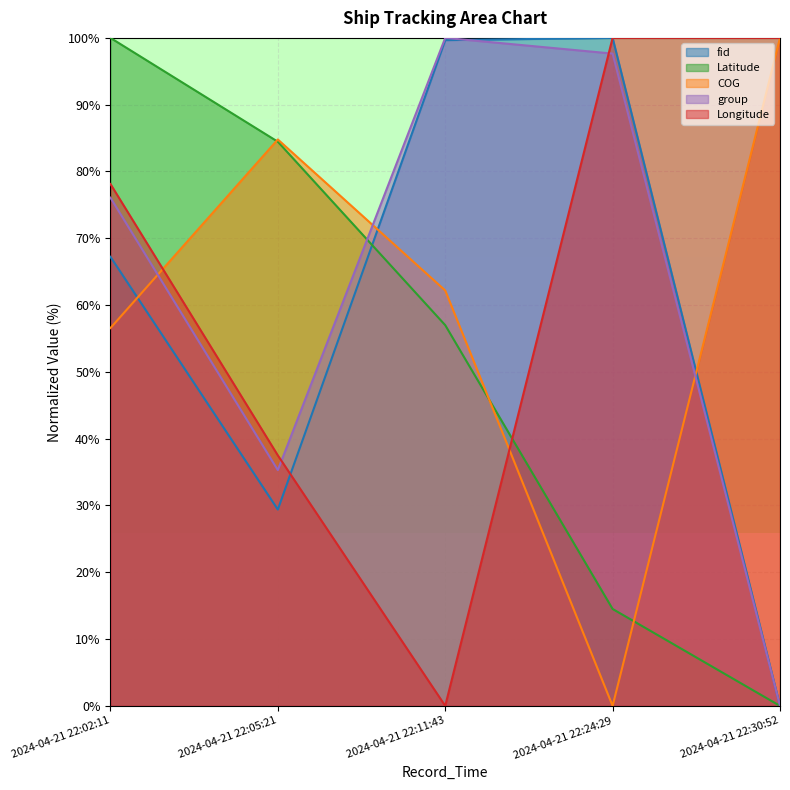

At which label is COG closest to 49?

2024-04-21 22:02:11